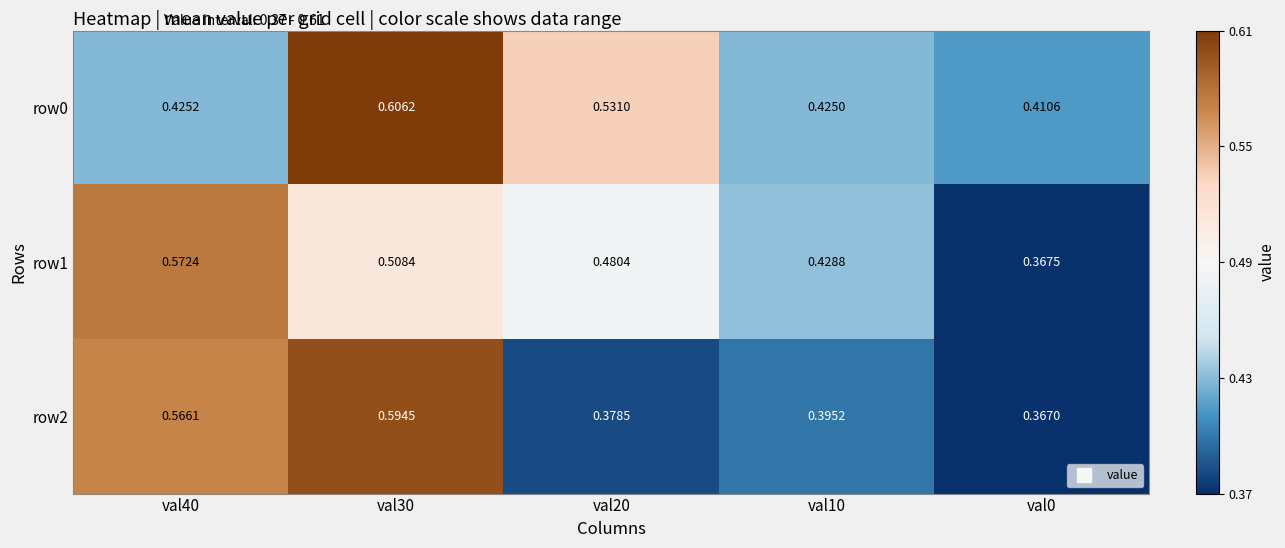

Is the value of row1 at val40 greater than the value of row2 at val30?

No